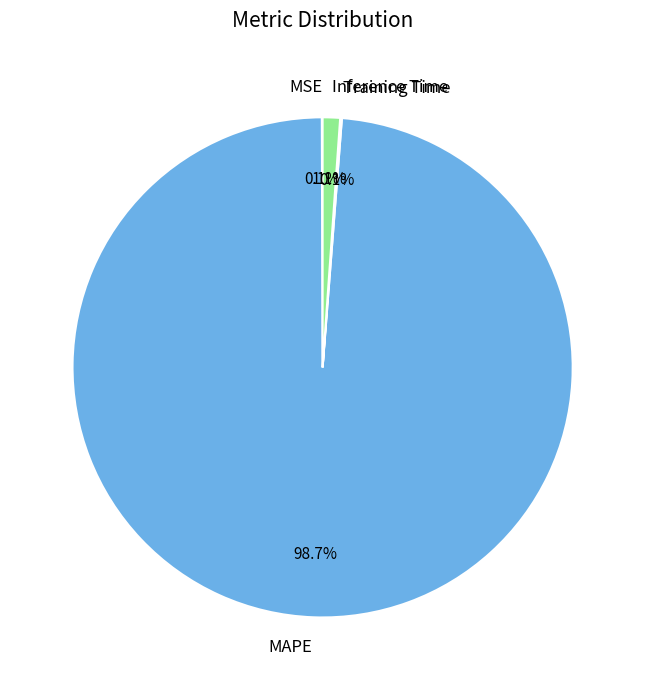

What is the majority slice?

MAPE